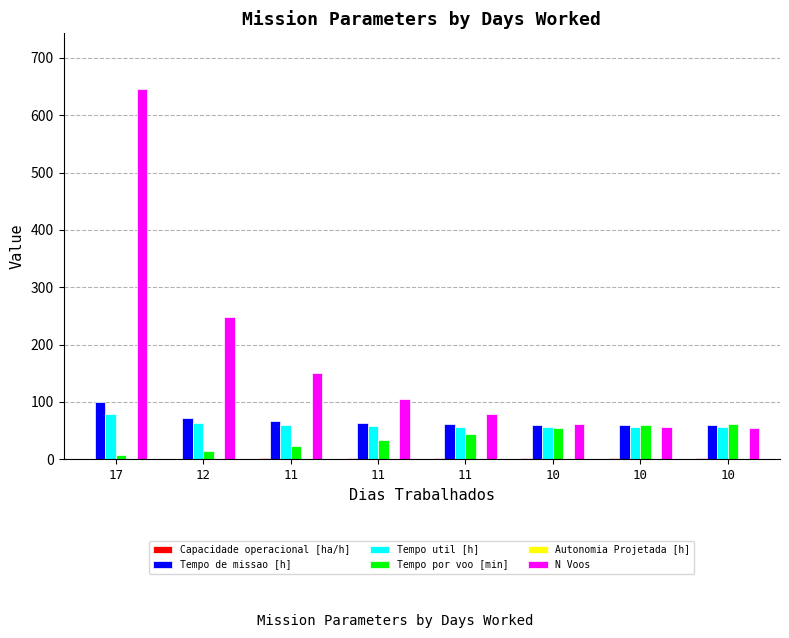

What is the value of the Tempo util [h] bar at the 4th from the left?

59.7